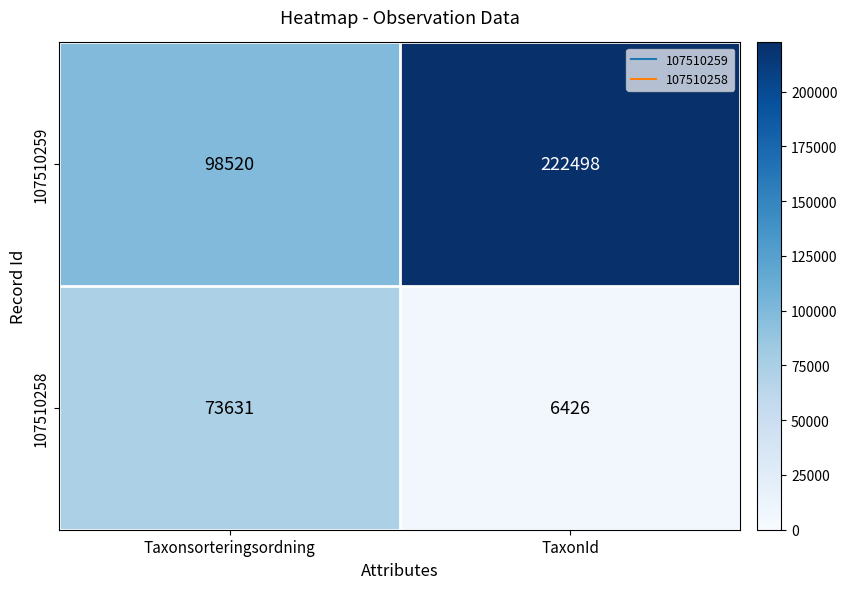

What is the highest value of the 107510259 series?

222498